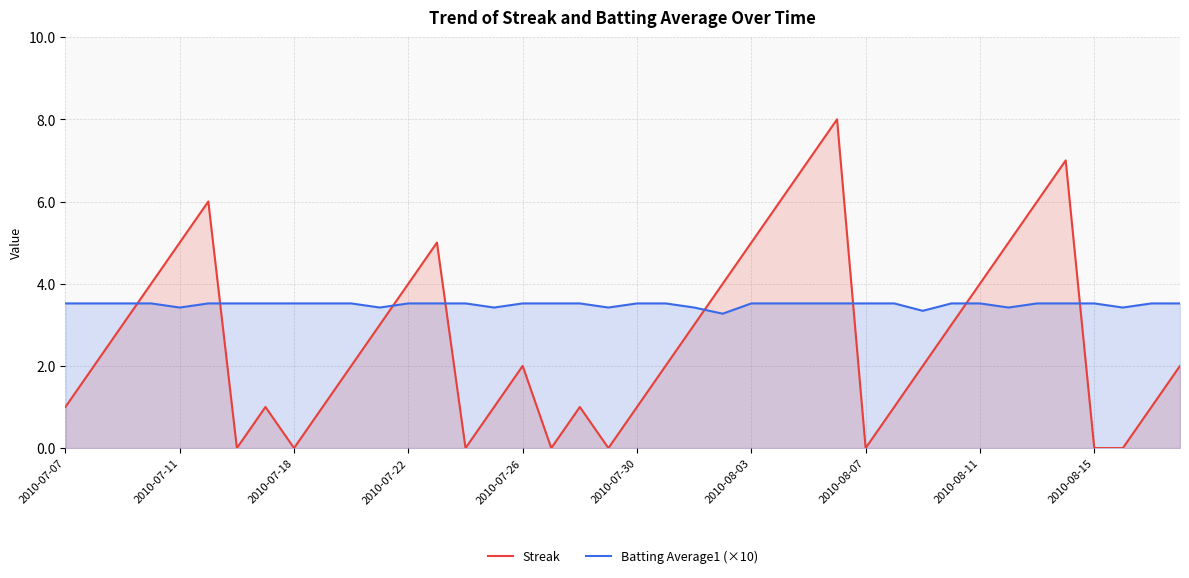

List the series in order of their peak value, highest first.

Streak, Batting Average1 (×10)